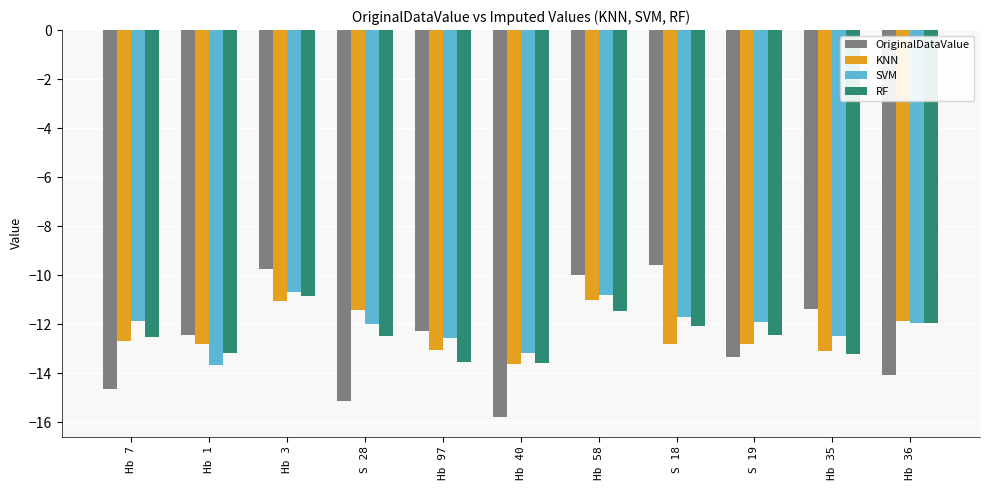

What are all the series names shown in the legend?

OriginalDataValue, KNN, SVM, RF